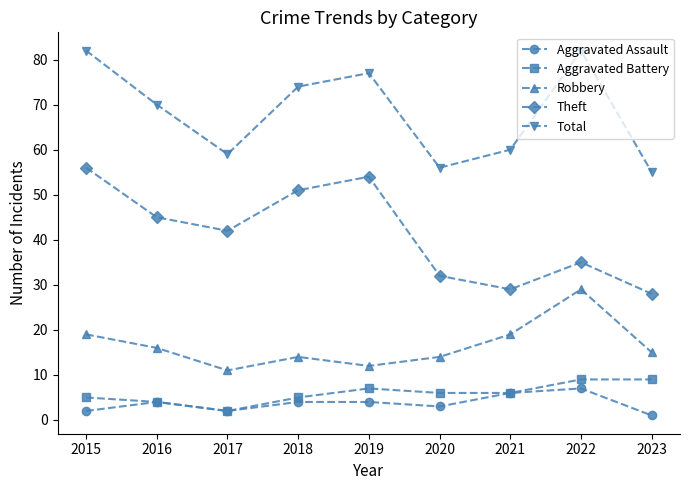

Reading right to left, transcribe all the data shown in this chart.

Aggravated Assault: 2023=1	2022=7	2021=6	2020=3	2019=4	2018=4	2017=2	2016=4	2015=2
Aggravated Battery: 2023=9	2022=9	2021=6	2020=6	2019=7	2018=5	2017=2	2016=4	2015=5
Robbery: 2023=15	2022=29	2021=19	2020=14	2019=12	2018=14	2017=11	2016=16	2015=19
Theft: 2023=28	2022=35	2021=29	2020=32	2019=54	2018=51	2017=42	2016=45	2015=56
Total: 2023=55	2022=82	2021=60	2020=56	2019=77	2018=74	2017=59	2016=70	2015=82